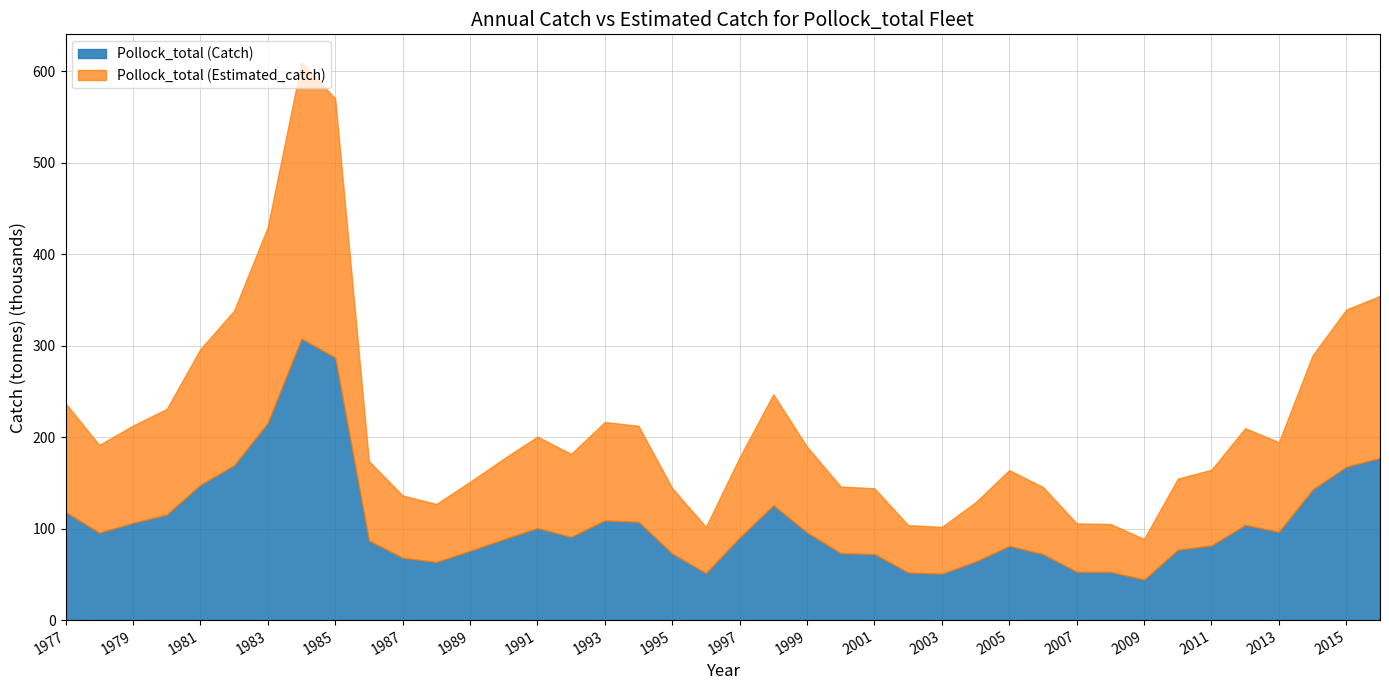

Which series ends up on top after the final intersection of Pollock_total (Catch) and Pollock_total (Estimated_catch)?

Pollock_total (Estimated_catch)